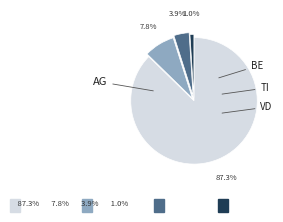

Does any single category account for the majority?

Yes